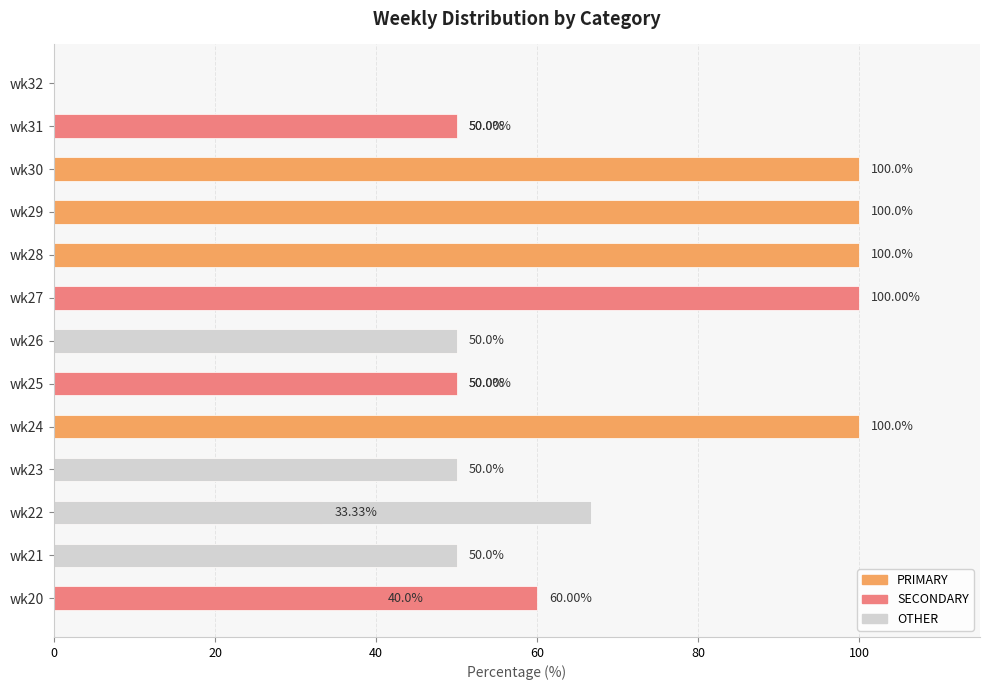

True or false: PRIMARY has a value of 25.1 at wk24.

False